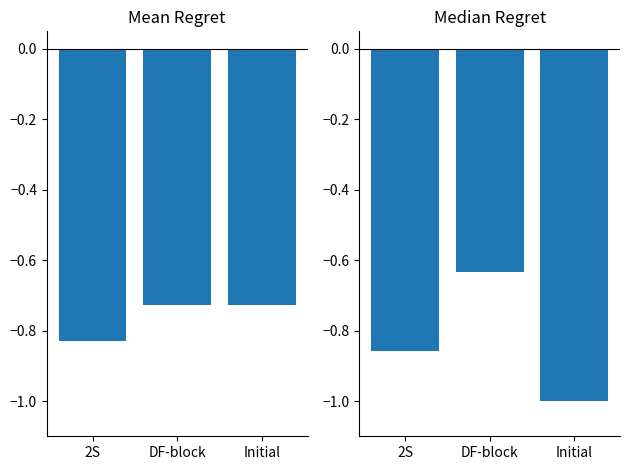

Is it true that Median Regret equals -0.6 at DF-block?

True